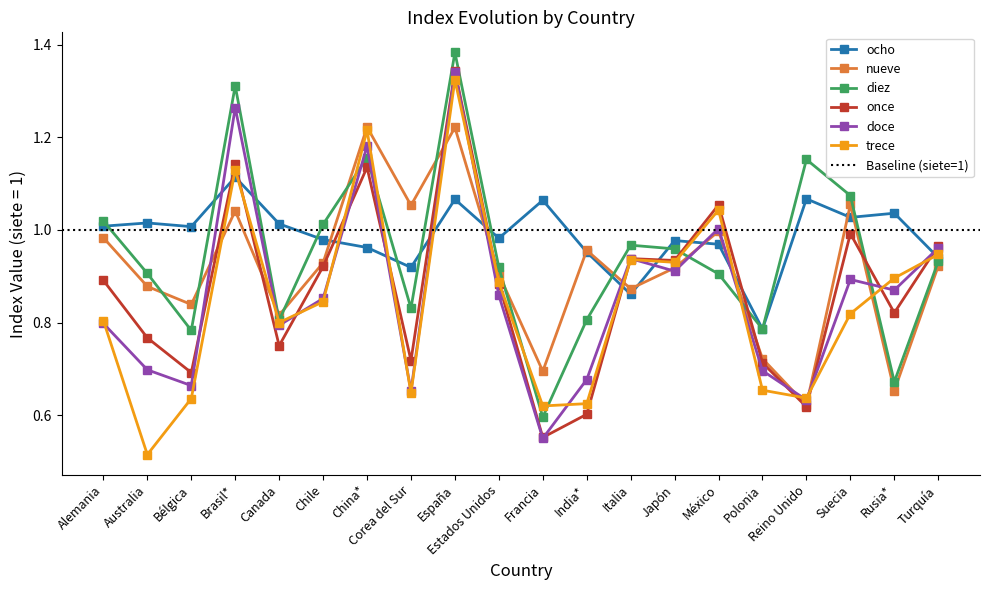

Between which two adjacent categories do diez and ocho first intersect?

Alemania and Australia